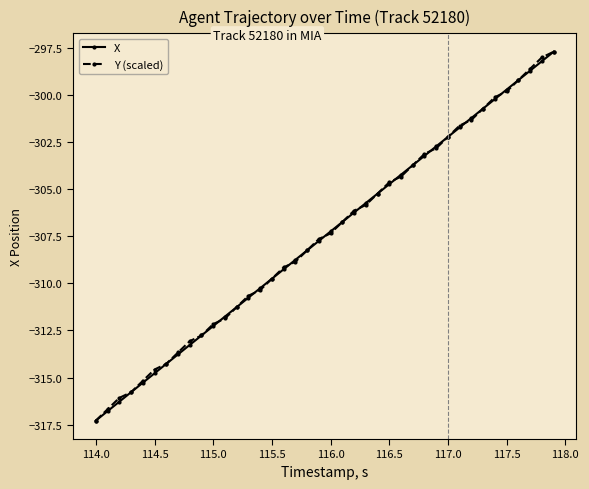

What is the value of the Y (scaled) point at the 23rd from the left?

-306.1